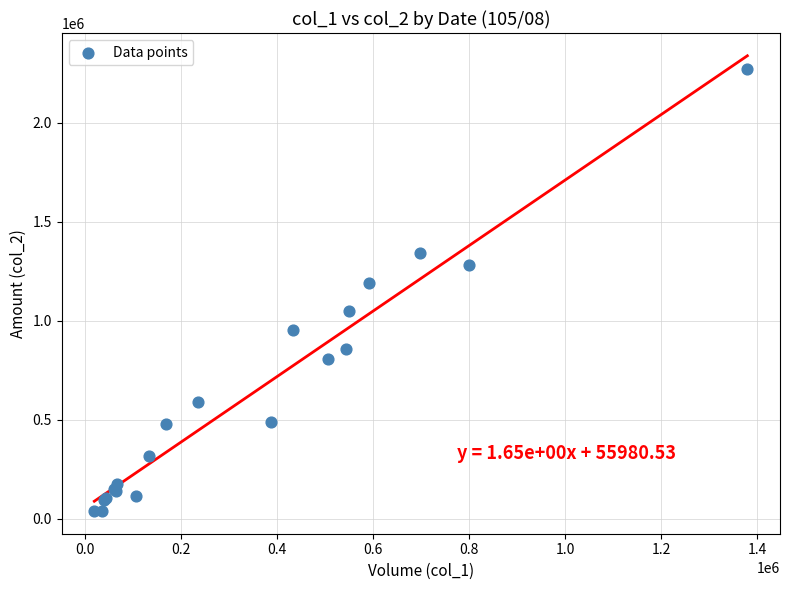

What Y value in the scatter plot is closest to 1154865?

1191830